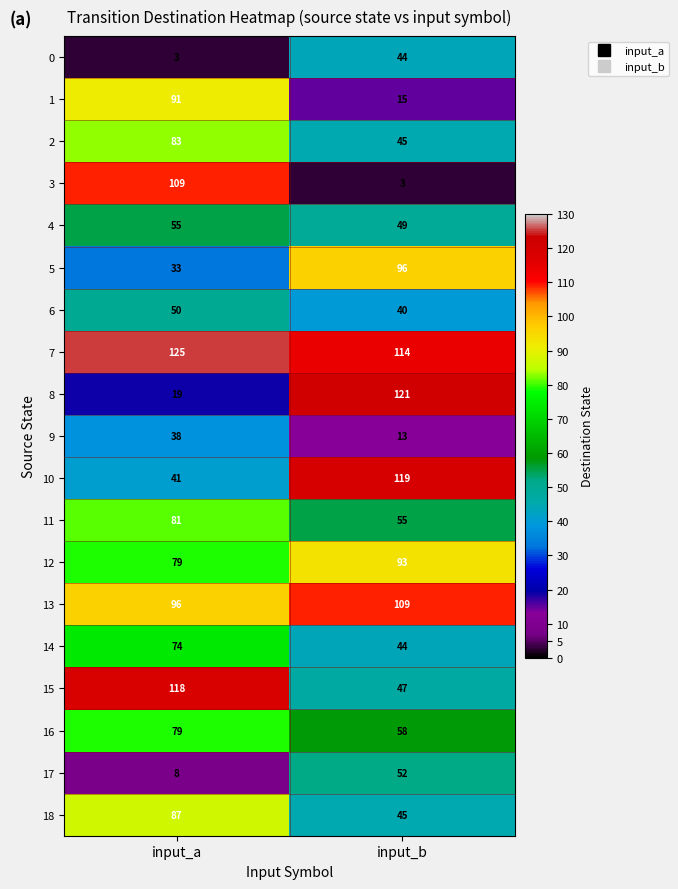

Is it true that 14 equals 74 at input_a?

True